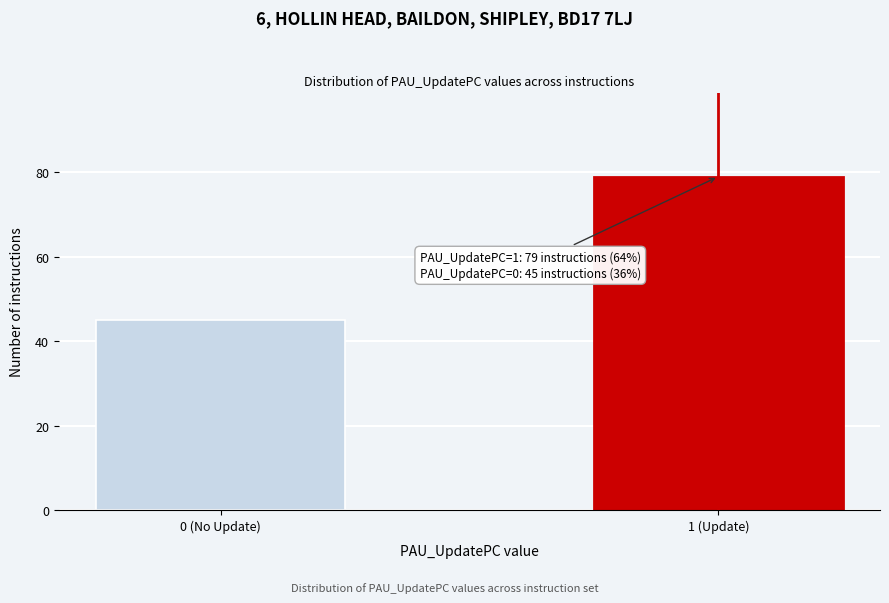

Reading right to left, what are all the values shown in this chart?

1 (Update)=79	0 (No Update)=45